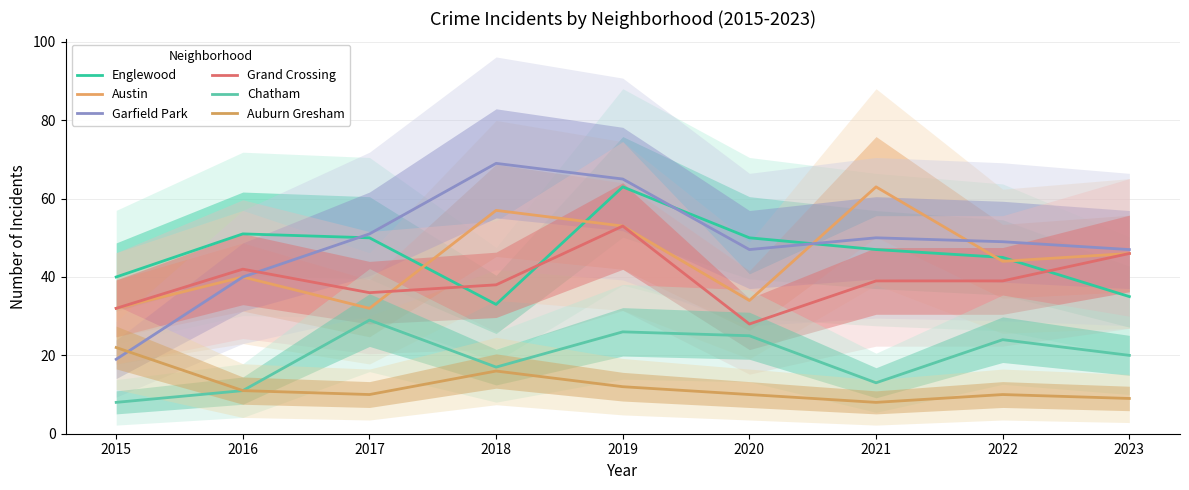

How many lines are shown in the chart?

6